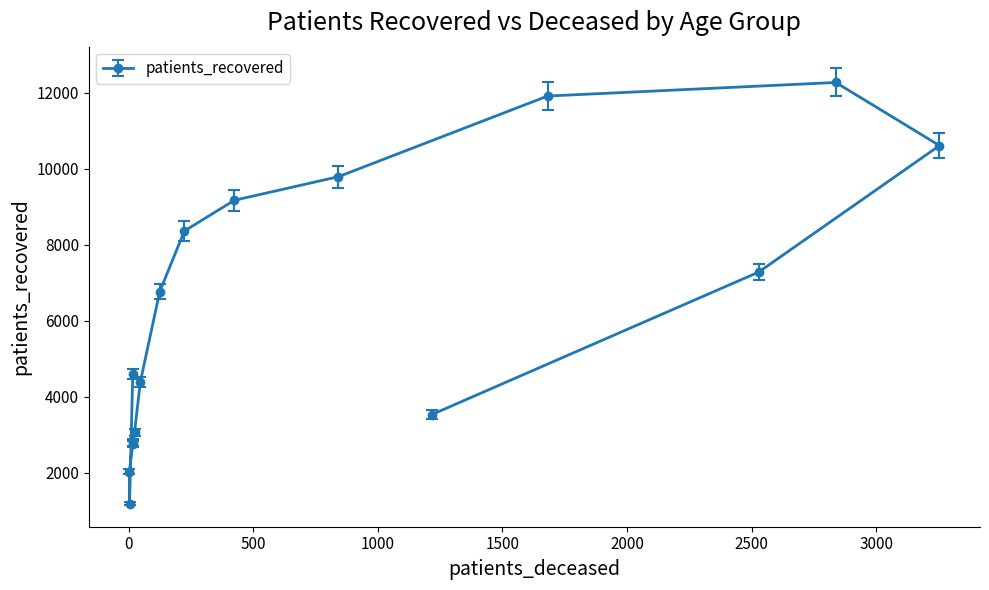

The chart shows a value of 4686.5 at 35 - 39. True or false?

False